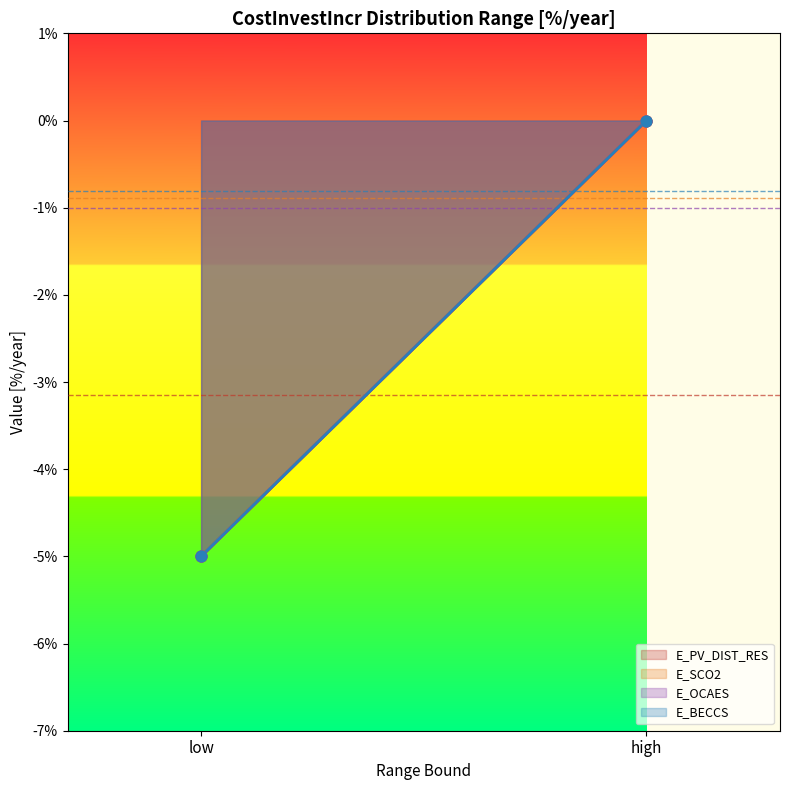

Which series reaches the minimum Y coordinate?

E_PV_DIST_RES